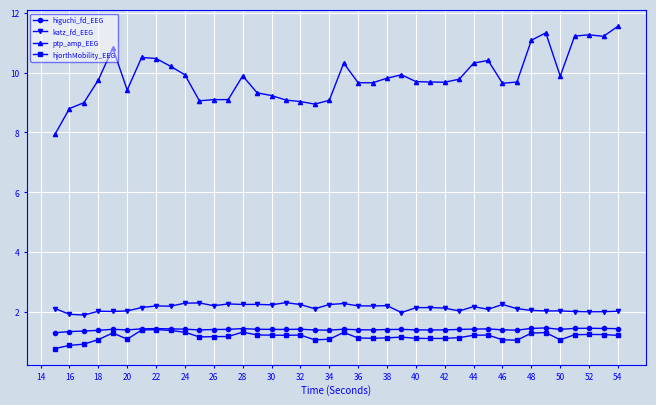

At how many categories does at least one series exceed 7?

40